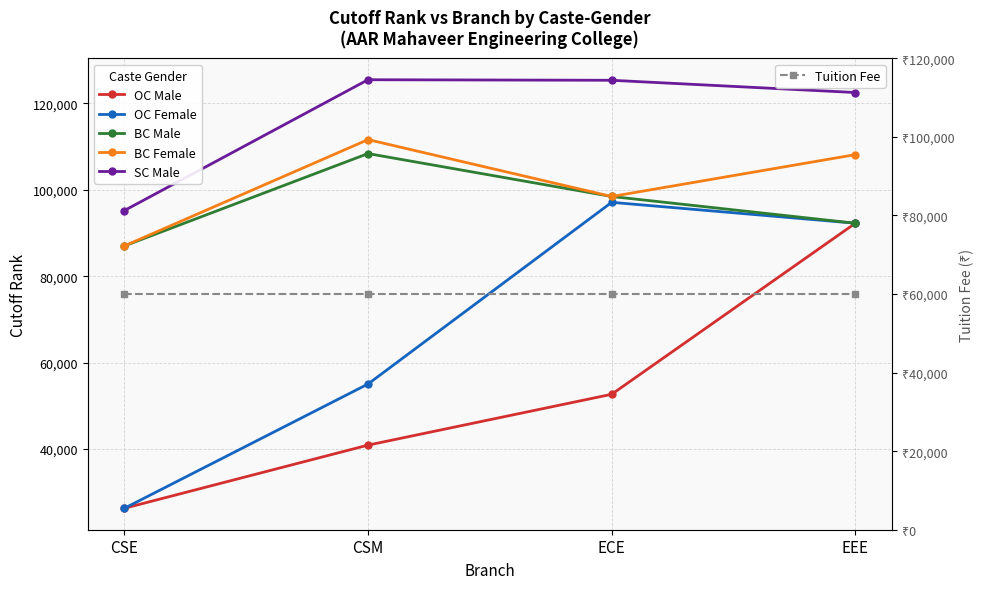

Reading right to left, what are all the values shown in this chart?

OC Male: 92254	52680	40918	26303
OC Female: 92254	97089	55055	26303
BC Male: 92254	98439	108367	86999
BC Female: 108123	98439	111600	86999
SC Male: 122491	125323	125450	95181
Tuition Fee: 60000	60000	60000	60000